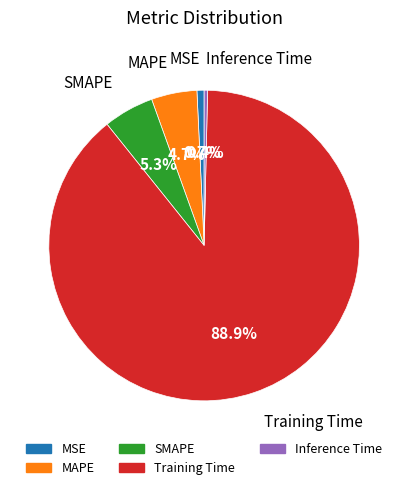

Which category has the biggest portion of the pie?

Training Time